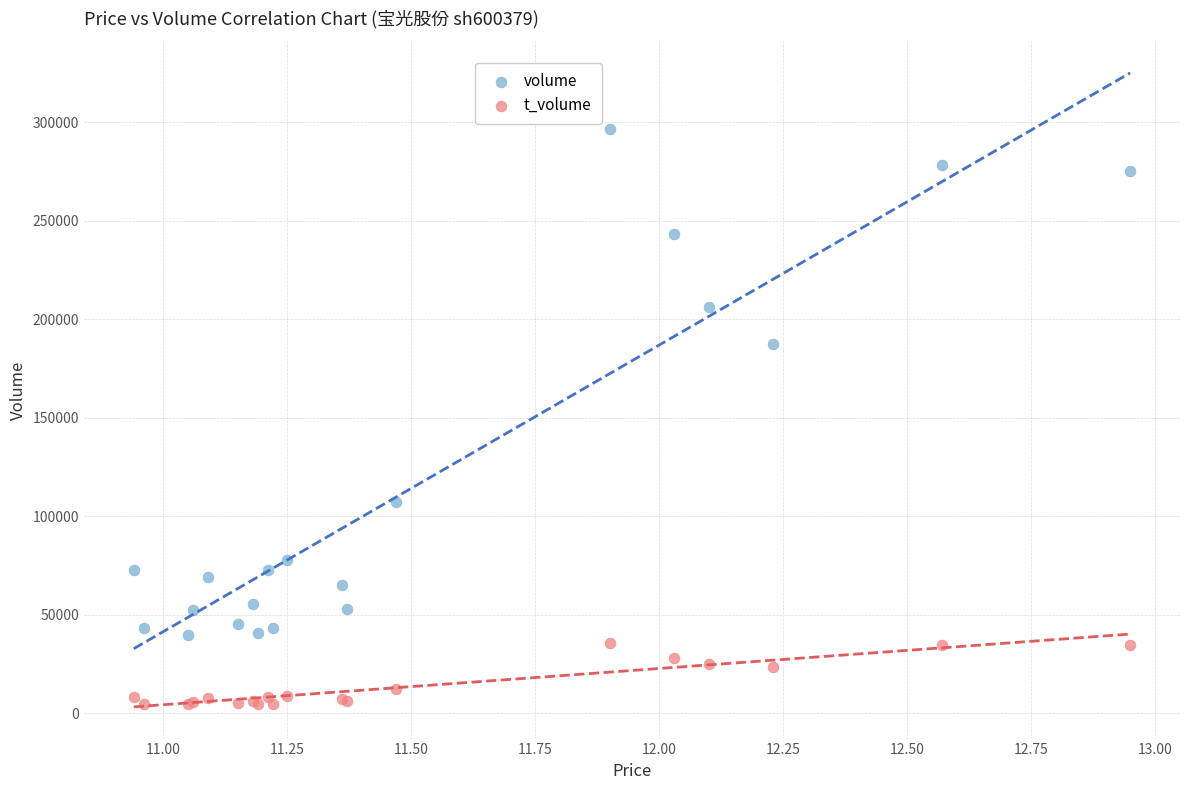

Which series contains the lowest Y value?

t_volume